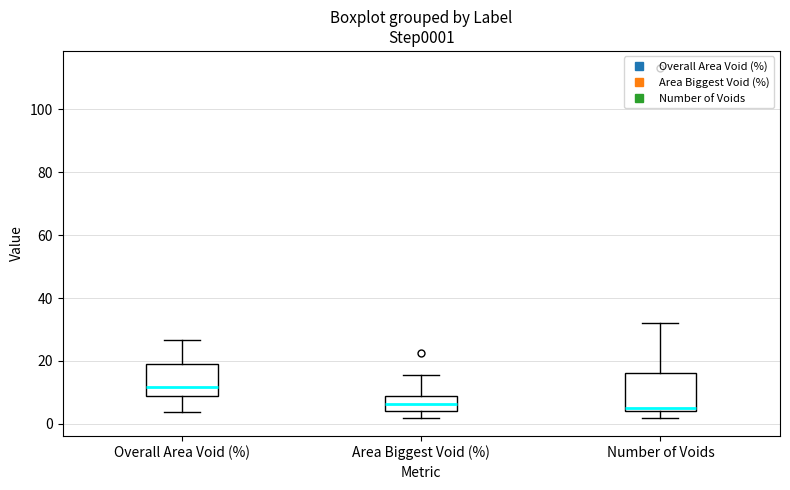

Which box is the tallest, from its lower edge to its upper edge?

Number of Voids